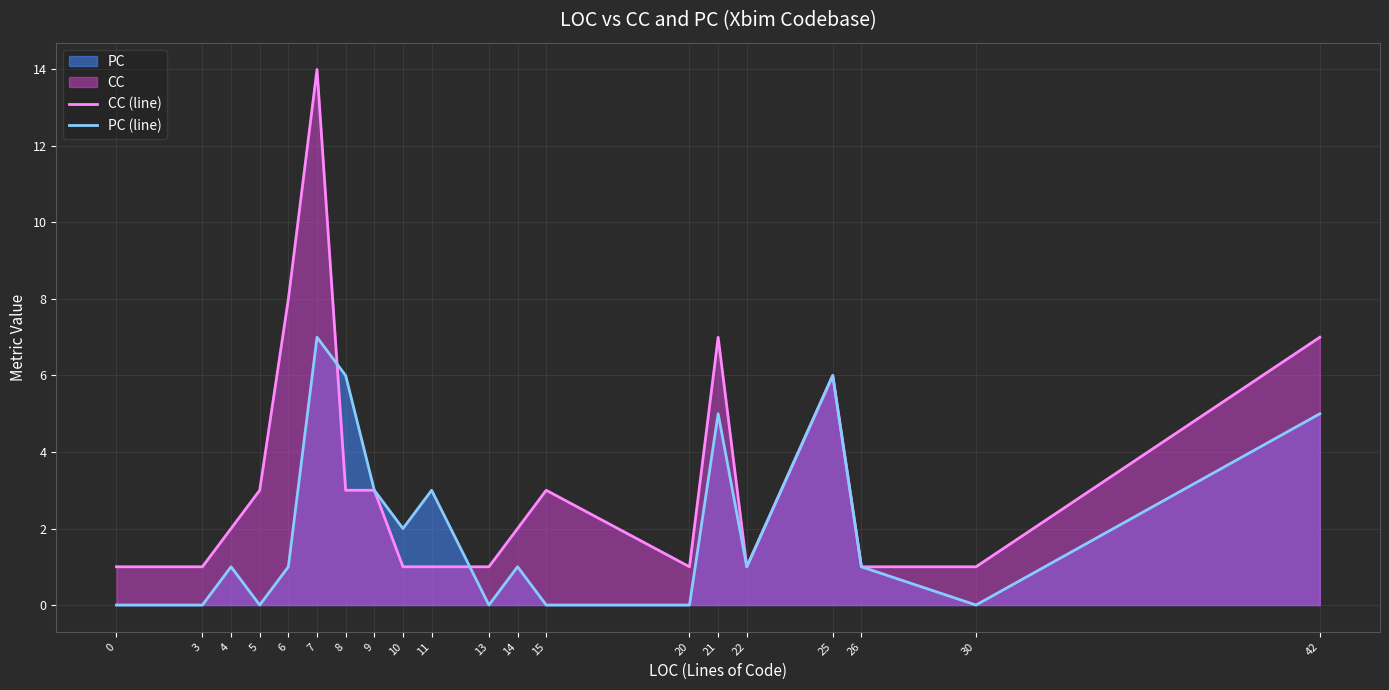

Reading left to right, transcribe all the data shown in this chart.

CC (line): 1	1	2	3	8	14	3	3	1	1	1	2	3	1	7	1	6	1	1	7
PC (line): 0	0	1	0	1	7	6	3	2	3	0	1	0	0	5	1	6	1	0	5